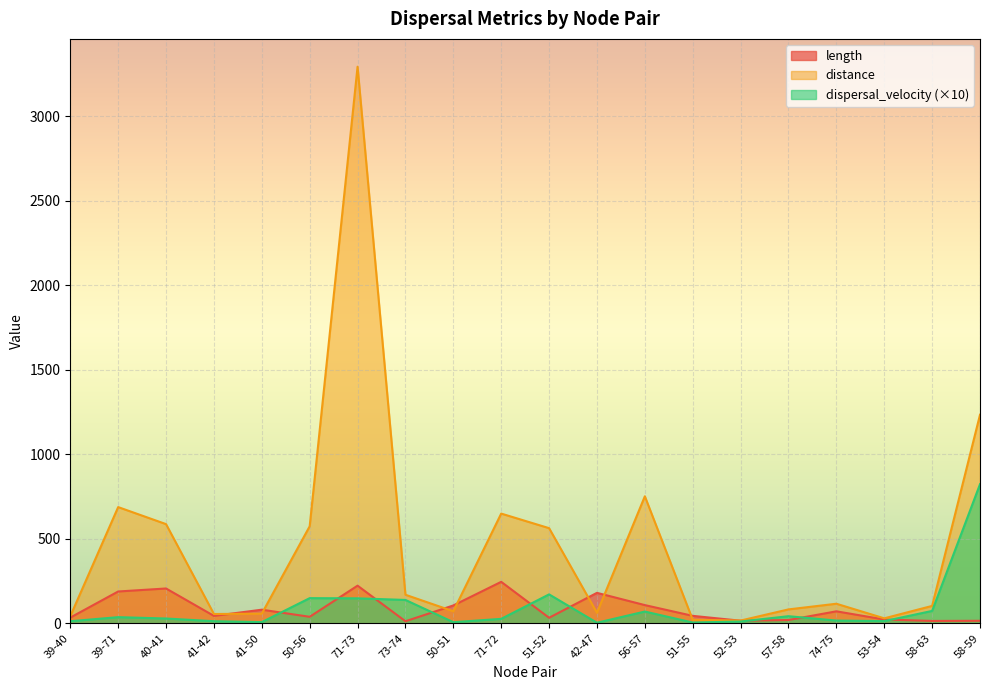

Which series has the largest range (max minus min)?

distance